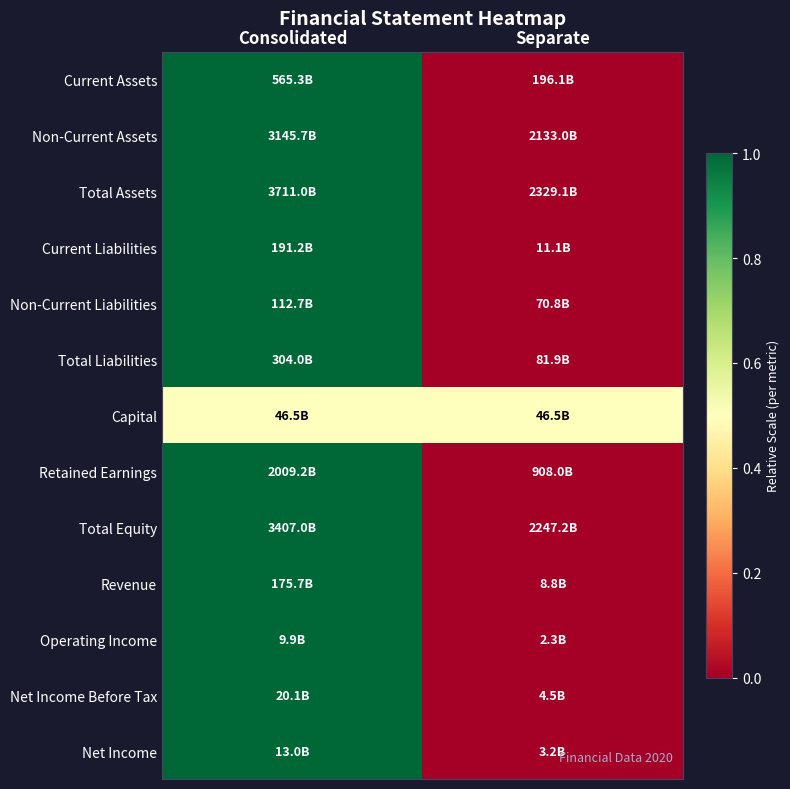

At which category is the sum across all series the highest?

Consolidated